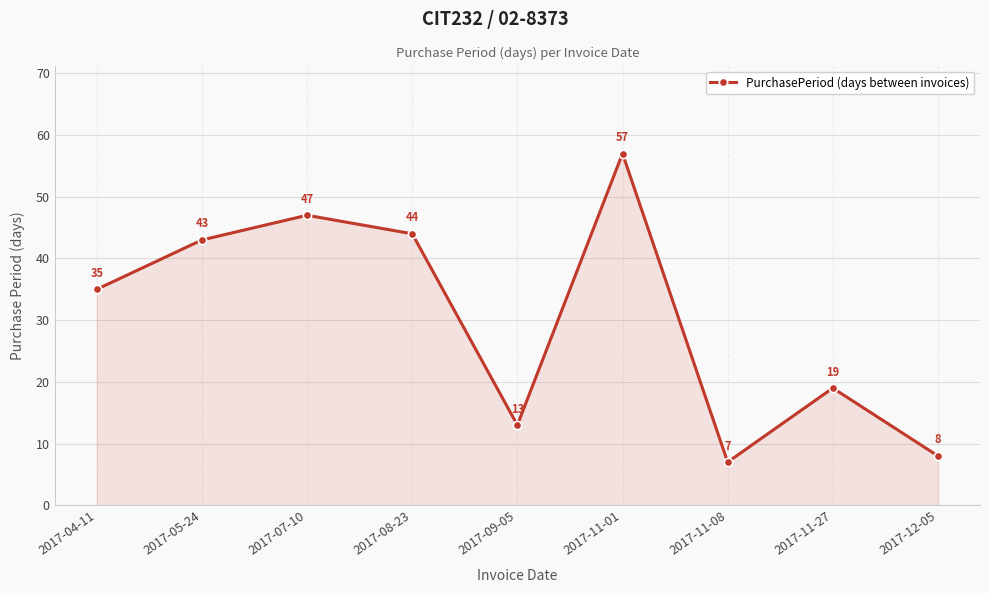

Rank the categories by value from highest to lowest.

2017-11-01, 2017-07-10, 2017-08-23, 2017-05-24, 2017-04-11, 2017-11-27, 2017-09-05, 2017-12-05, 2017-11-08